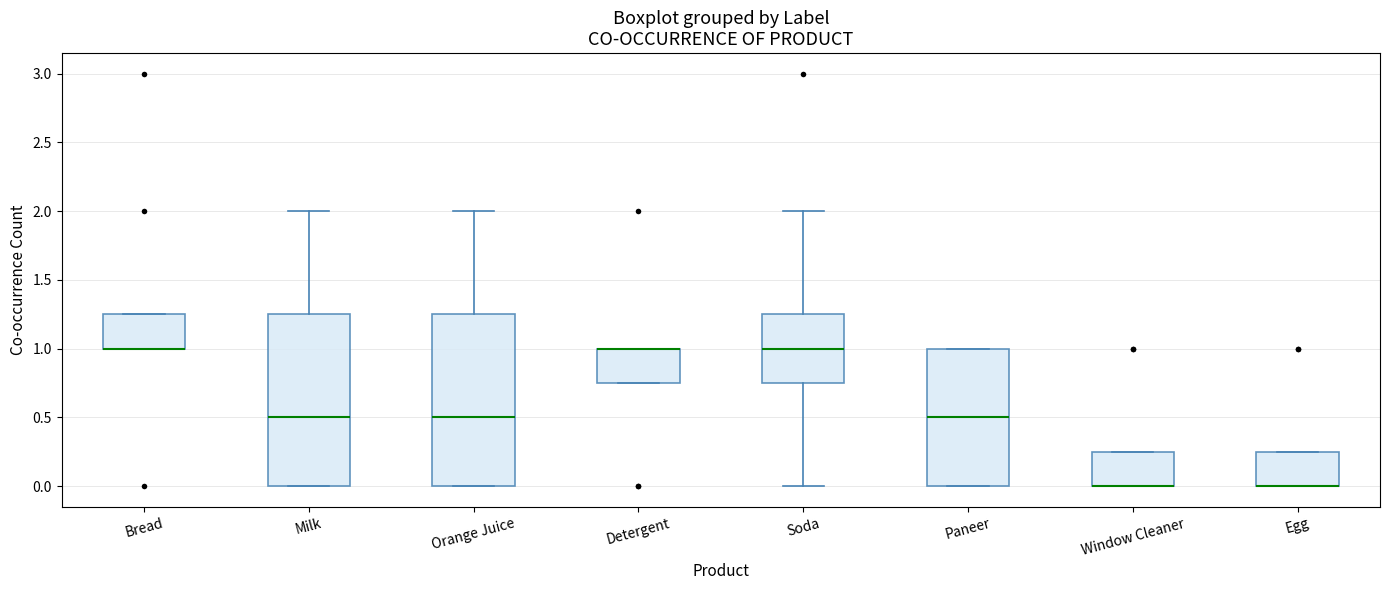

Where is the upper edge of the box for Detergent on the y-axis? The values are not printed on the chart, so give them approximately, as read against the axis.

1.00